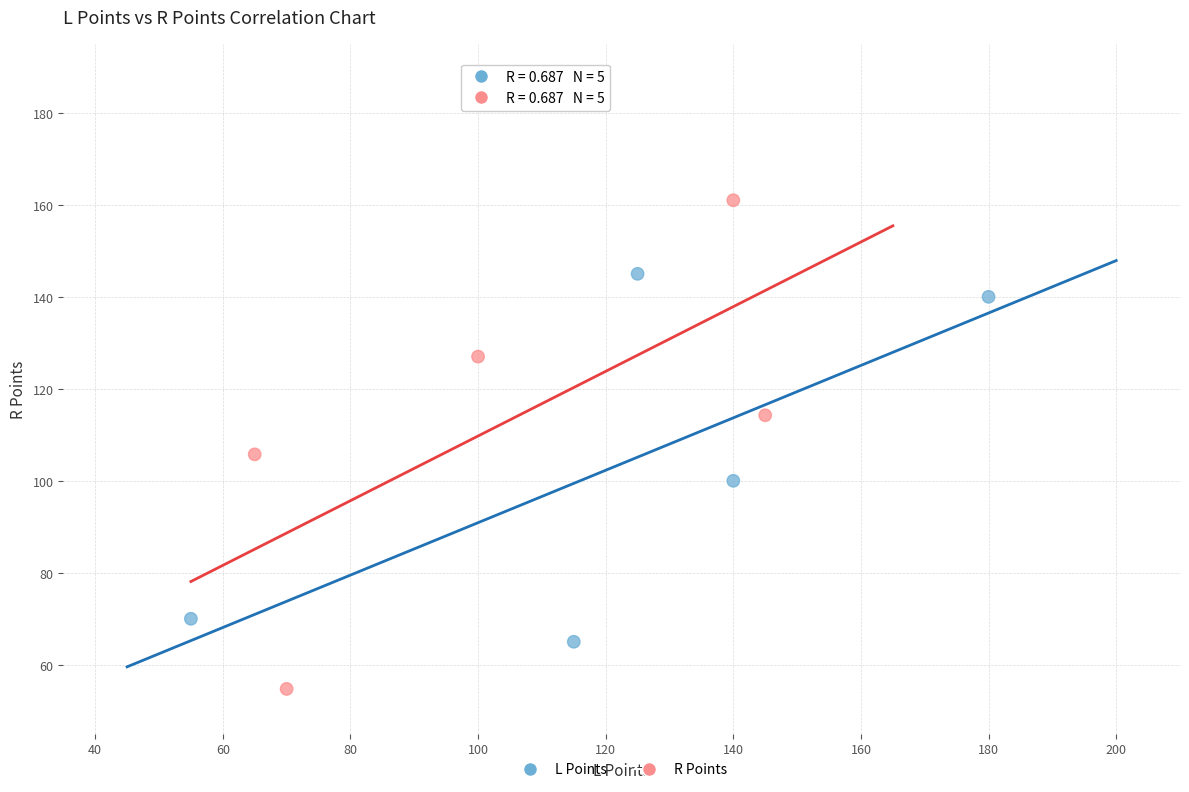

What are all the series names shown in the legend?

L Points, R Points